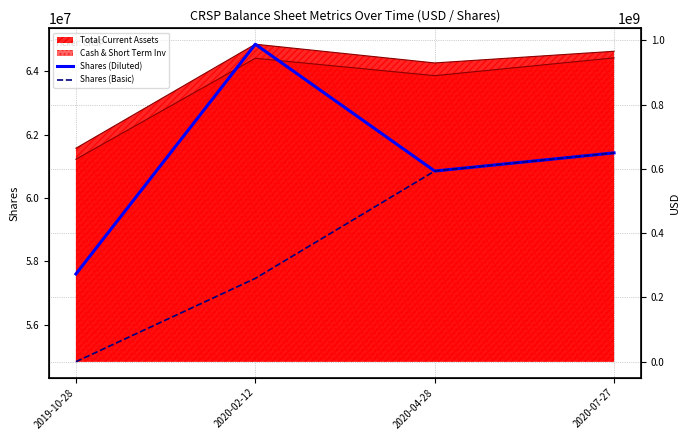

Does the chart have visible grid lines?

Yes